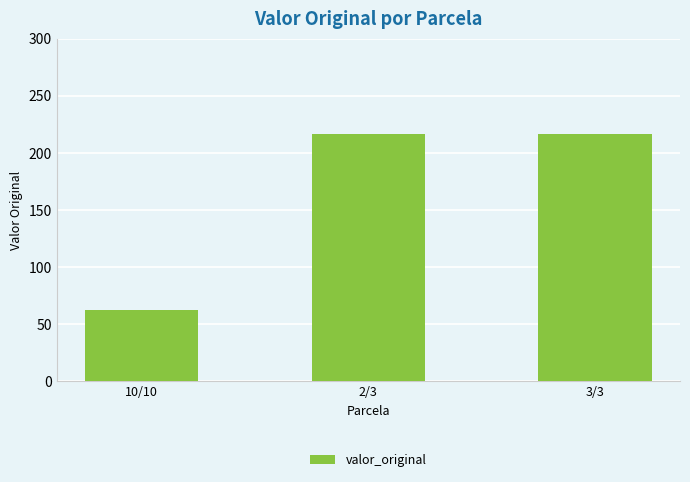

What is the approximate value at 2/3?

216.7